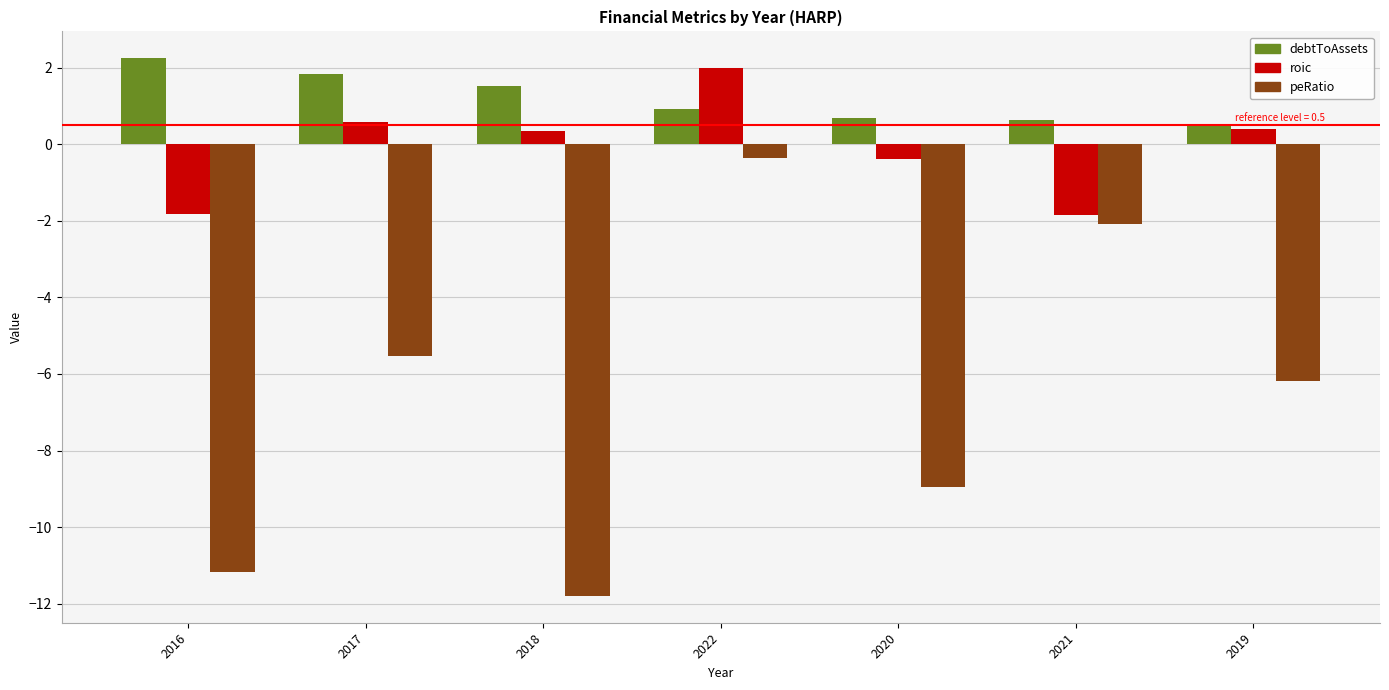

Which label corresponds to the smallest value in the chart?

2018